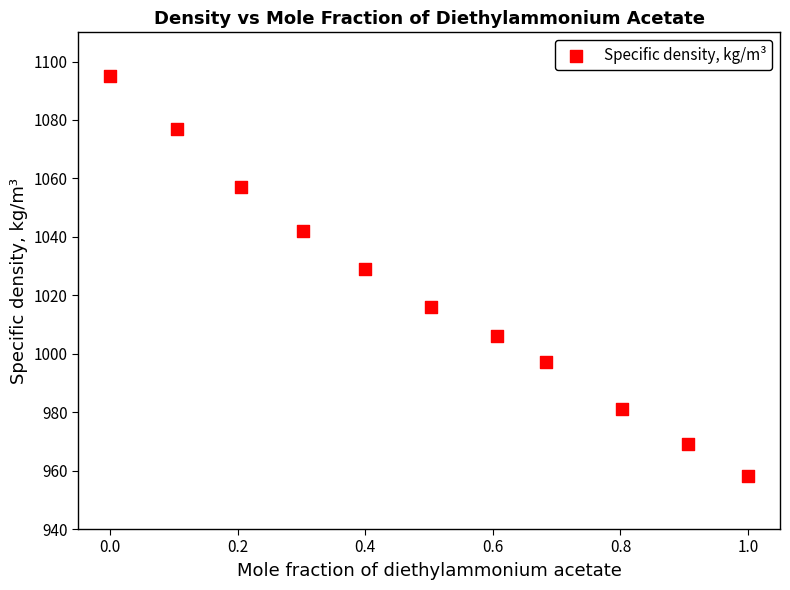

What Y value in the scatter plot is closest to 1026?

1029